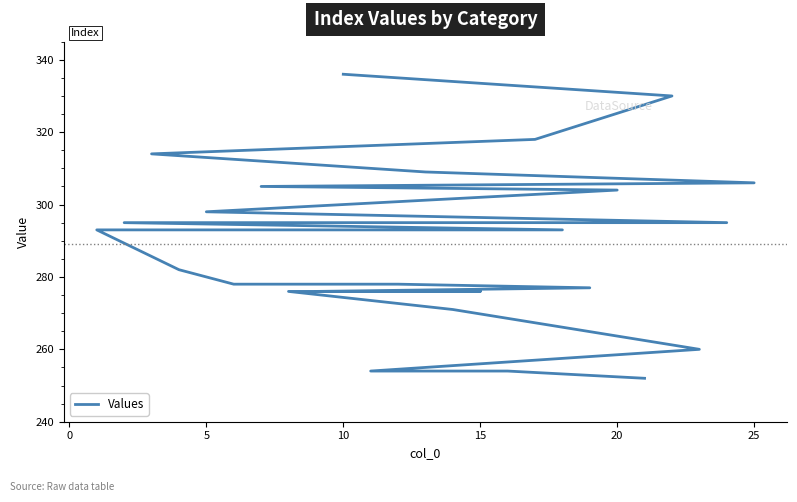

What is the value of the 5th point from the left?

309